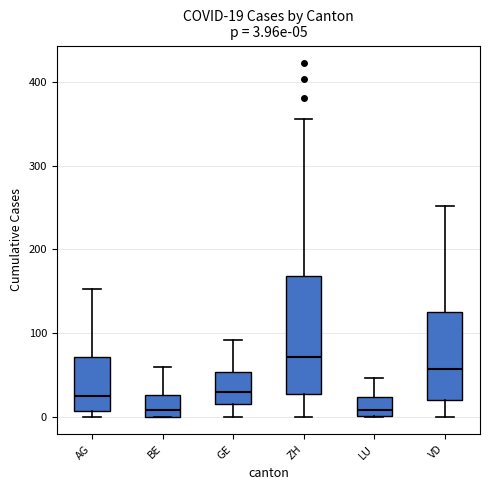

Comparing the boxes themselves (not the whiskers), which one is the tallest?

ZH